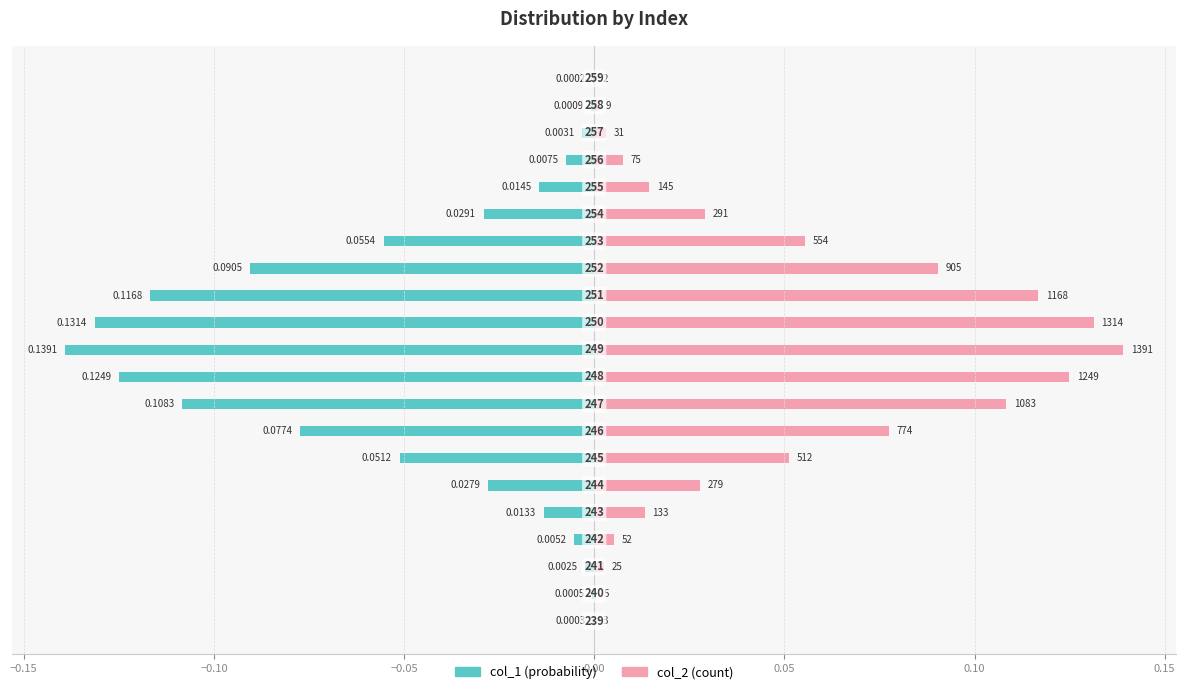

What is the value of the col_2 bar at the 8th from the left?

0.1